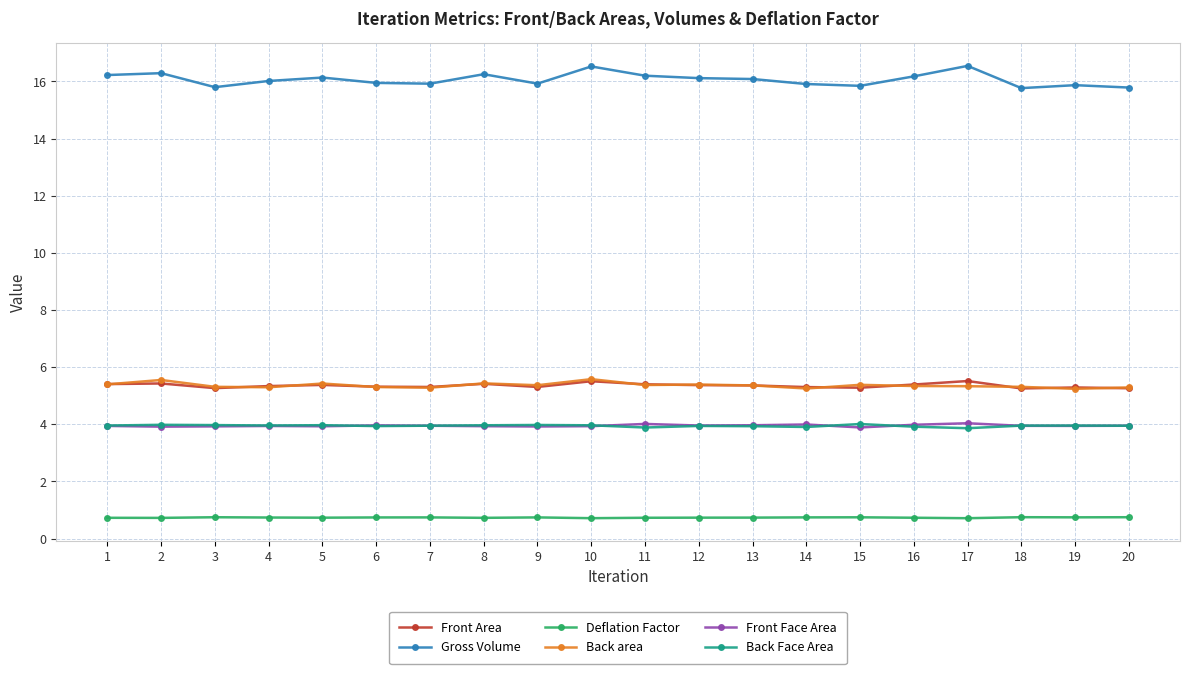

How many series are shown in this chart?

6